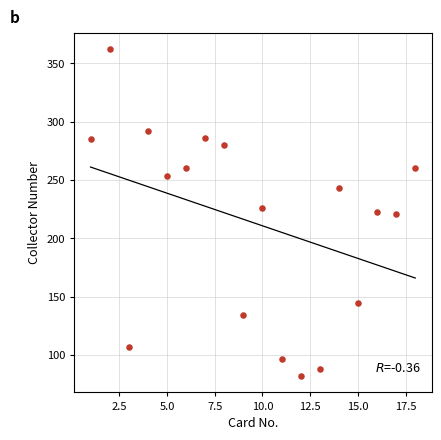

What is the range of X values (max minus min)?

17